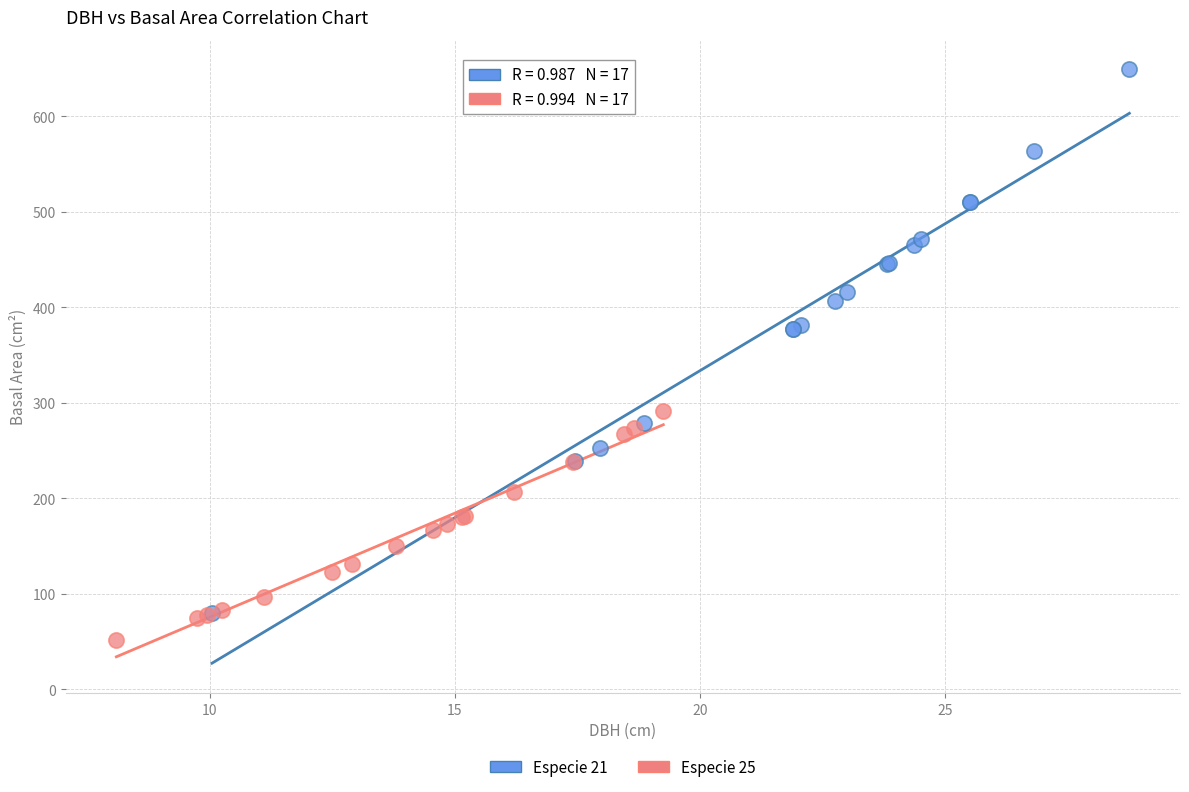

Which series contains the lowest Y value?

Especie 25